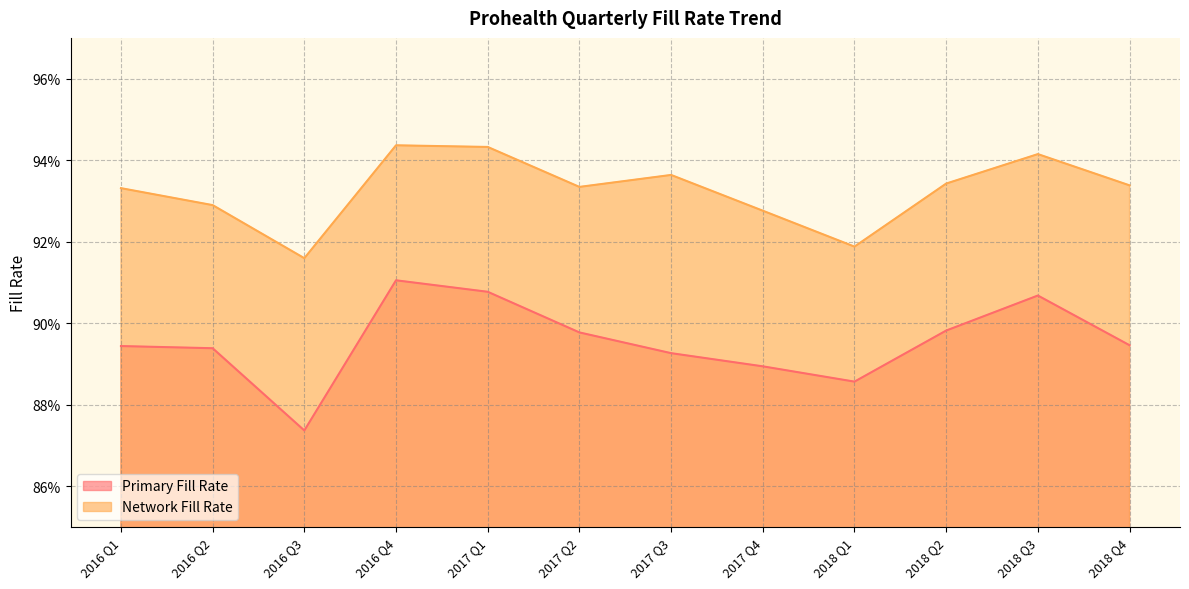

What is the value of the Network Fill Rate point at the 12th from the left?

0.9